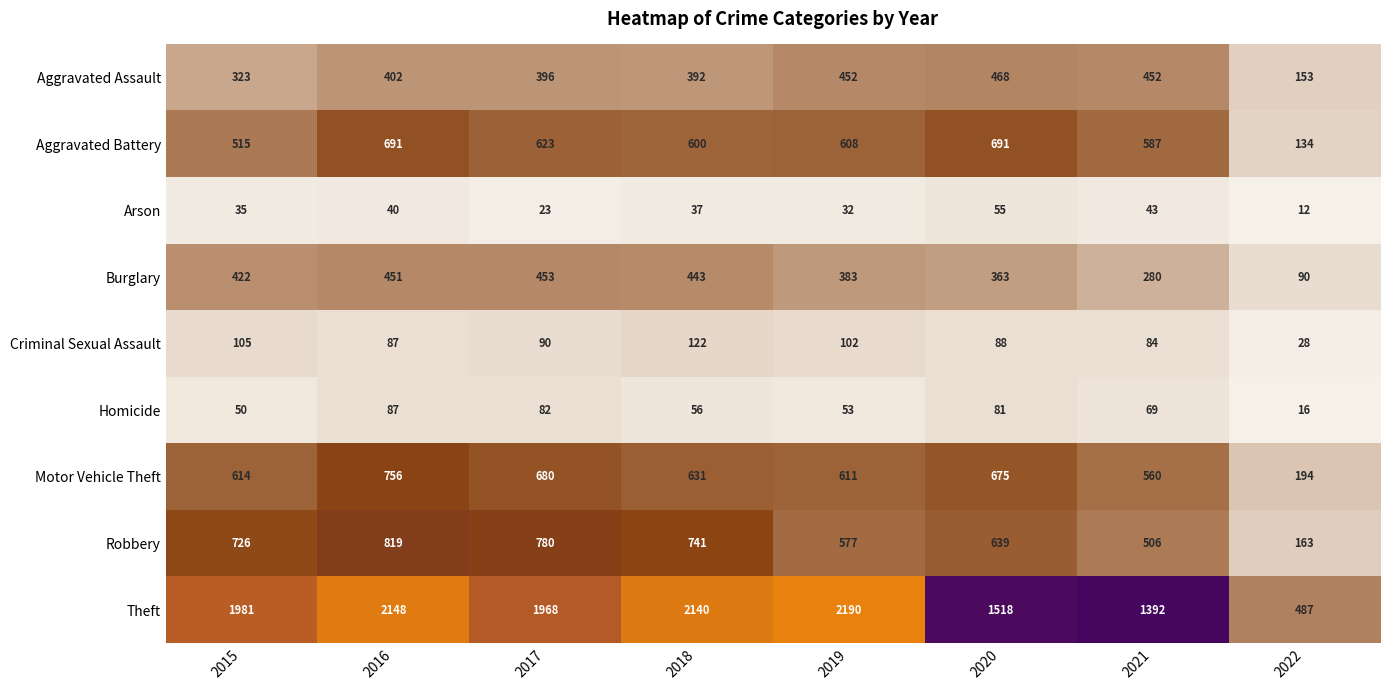

What is the difference between the Robbery values at 2018 and 2019?

164